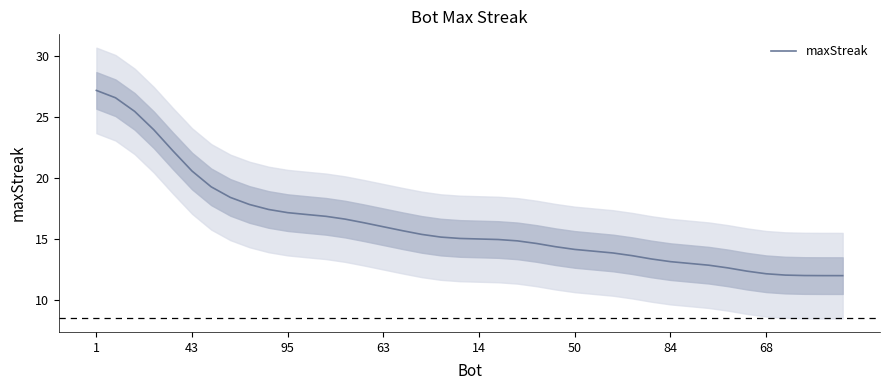

What is the sum of all values?

647.0